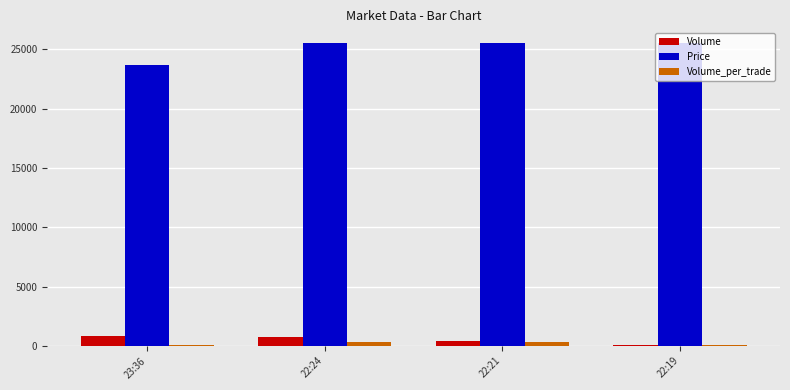

Are the bars horizontal?

No